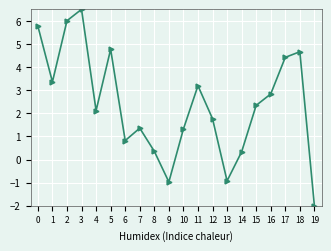

At which category does the data reach its first local peak?

3